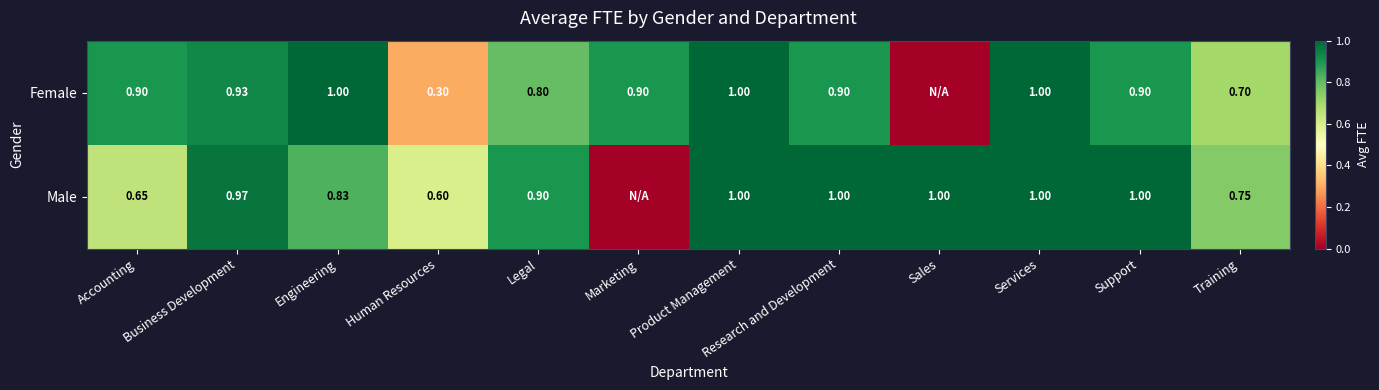

At how many categories does at least one series exceed 0?

12